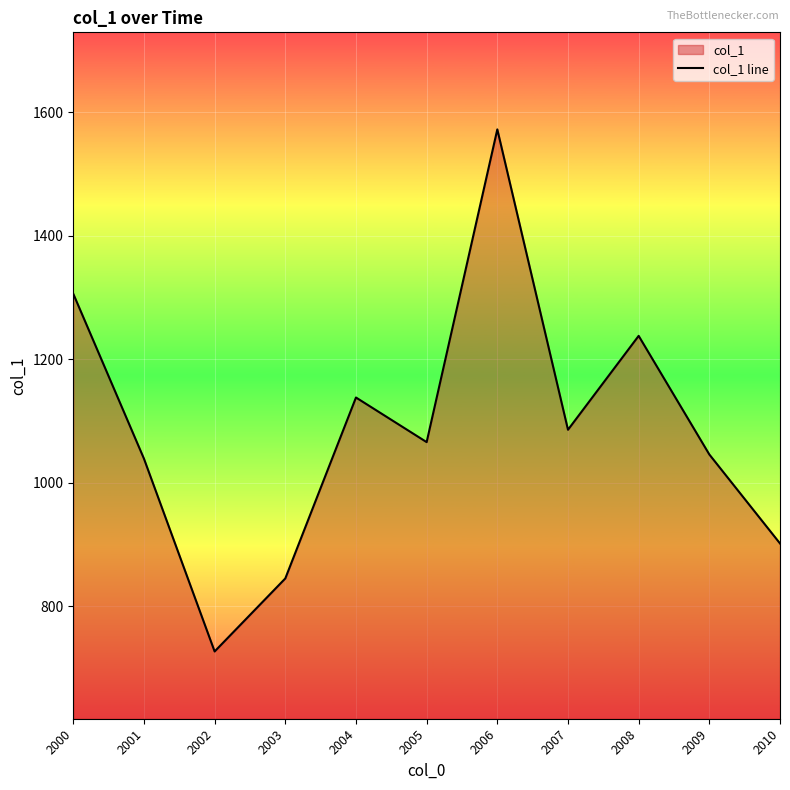

What is the value of the 1st point from the left?

1305.7